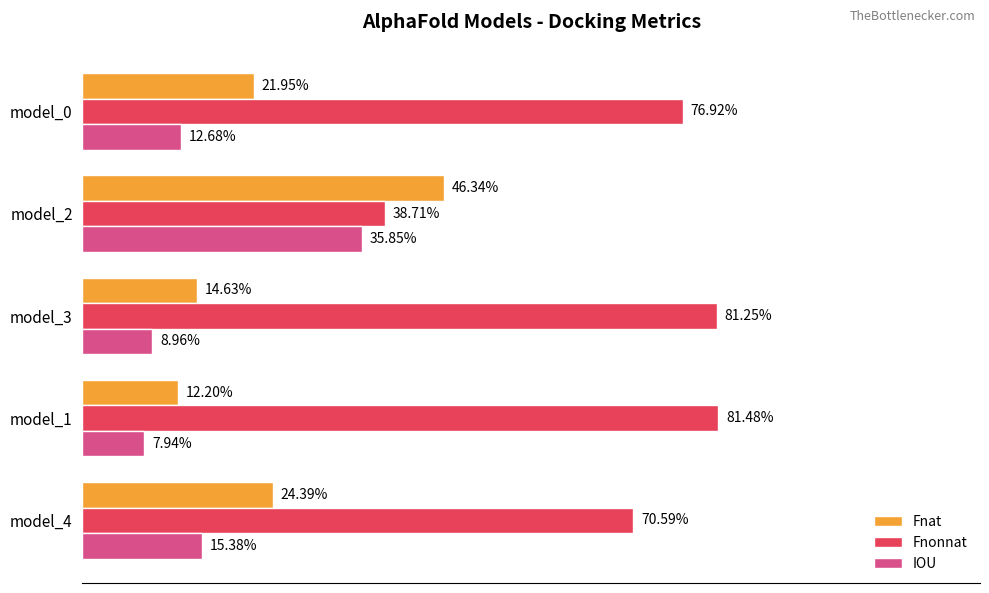

What is the lowest value of the Fnat series?

0.1